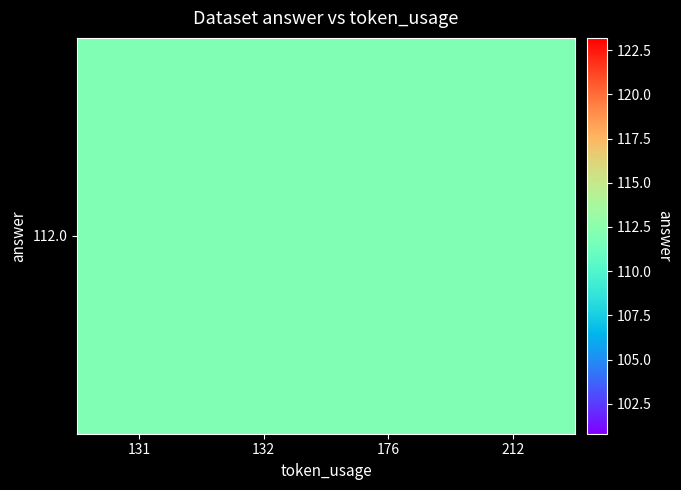

What is the smallest value displayed?

112